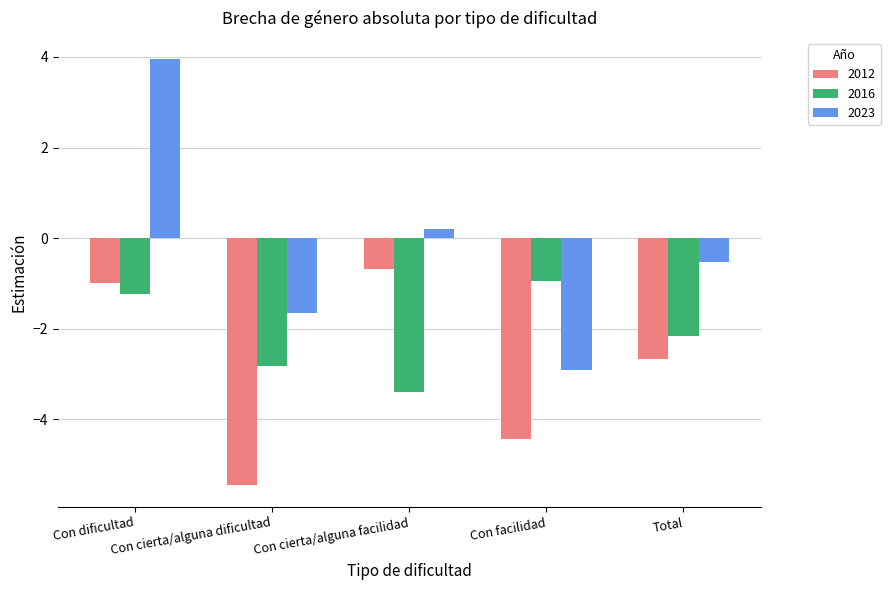

Are the bars horizontal?

No